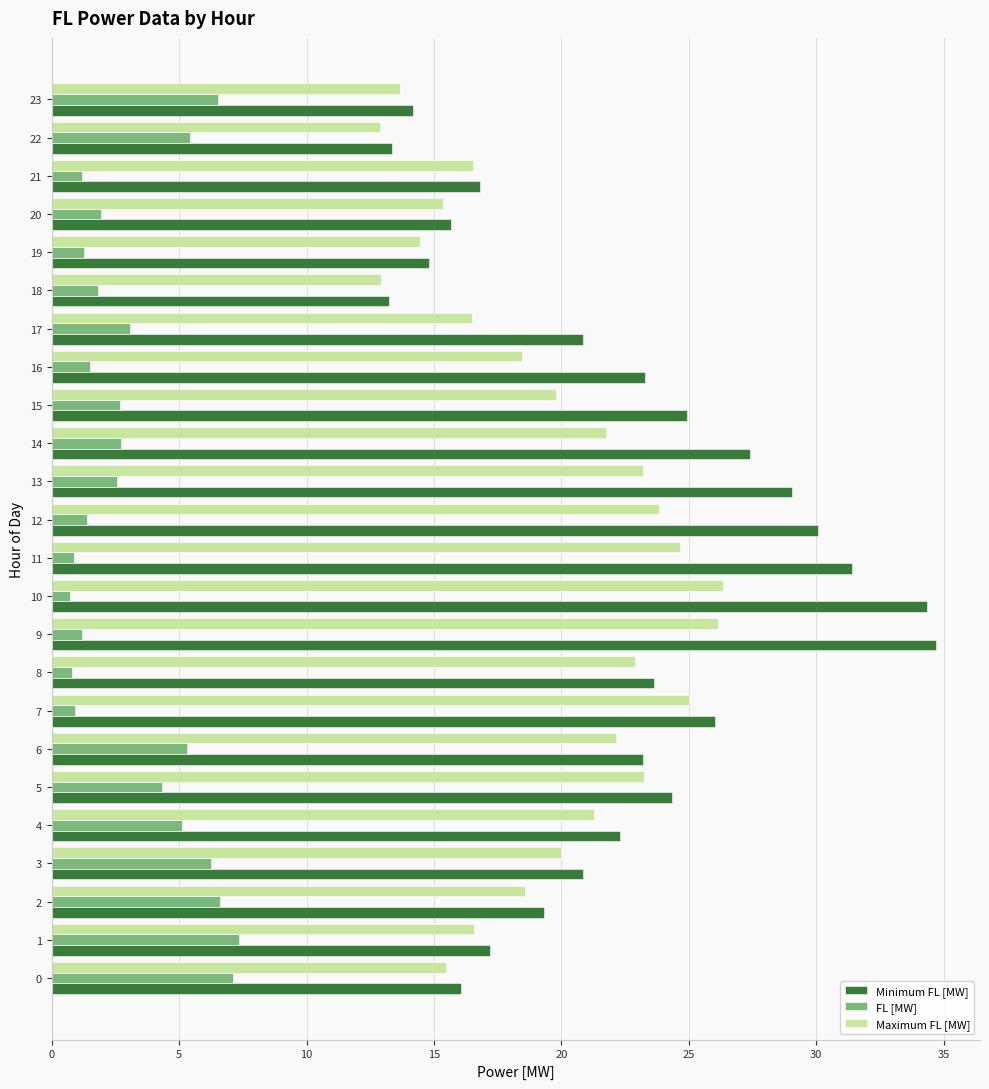

What is the average value of the FL [MW] series?

3.3